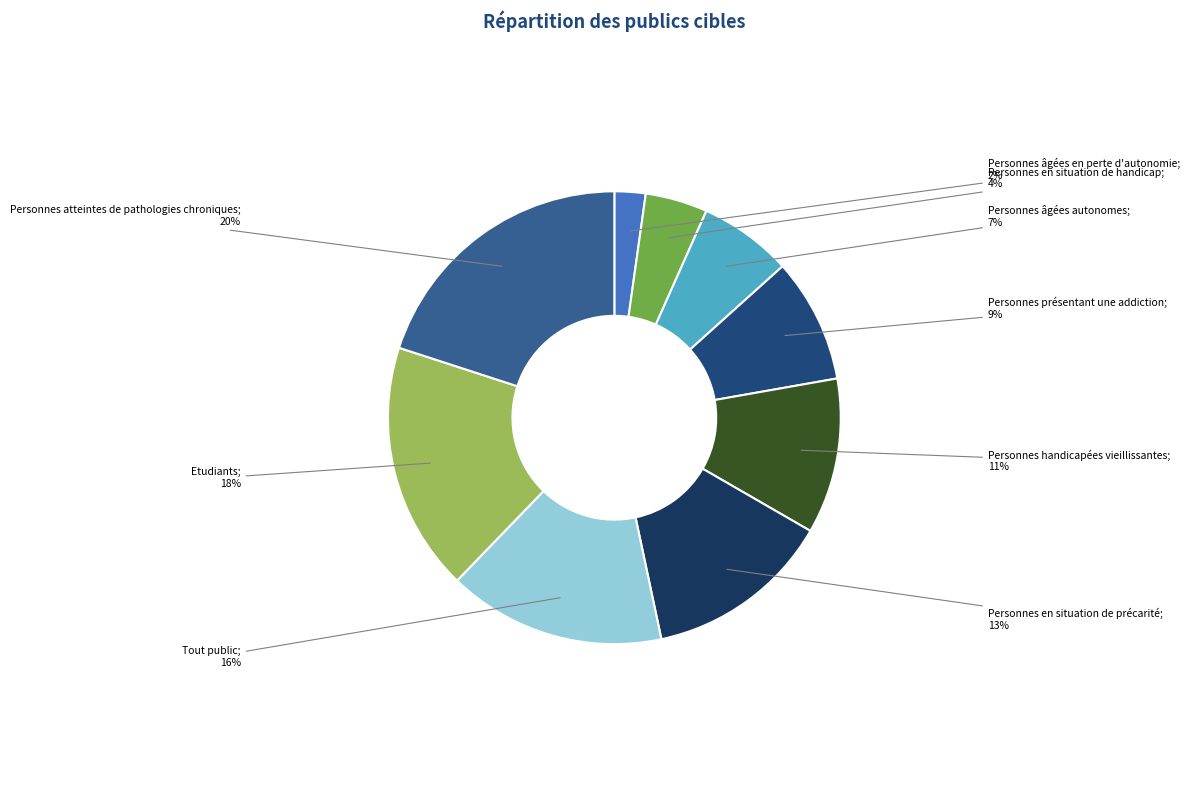

Is there a majority slice in this chart?

No